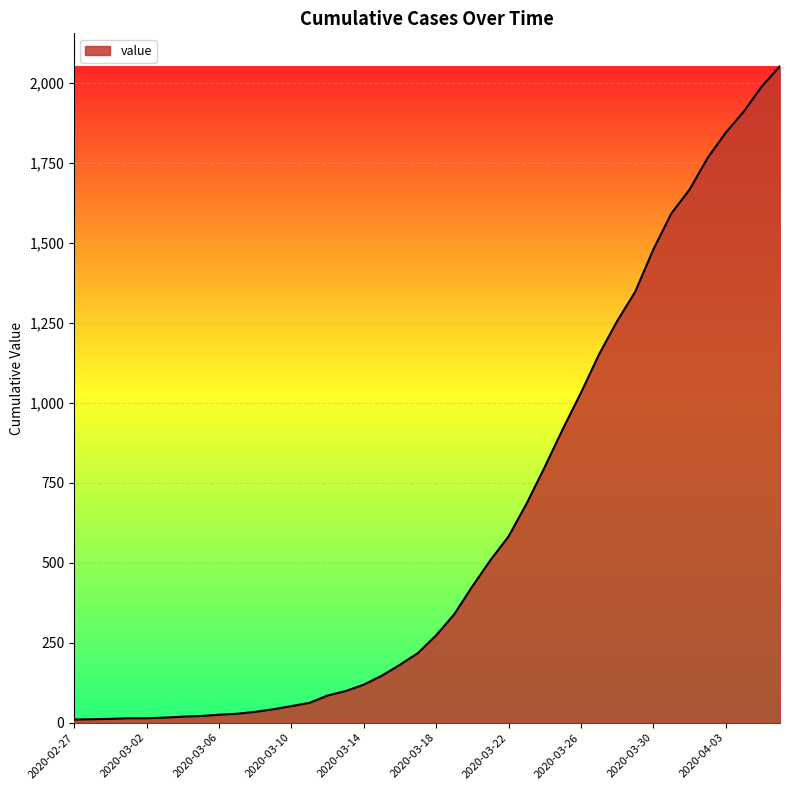

What is the difference between the maximum and minimum values?

2042